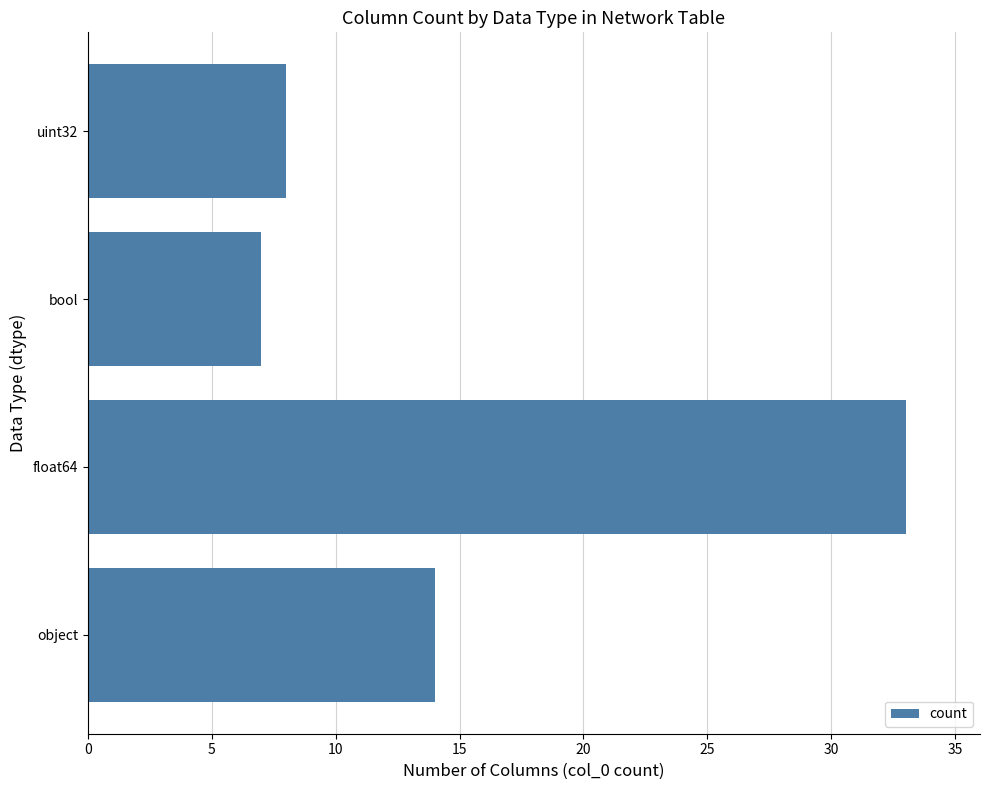

Approximately how many times larger is the value at bool compared to object?

0.5